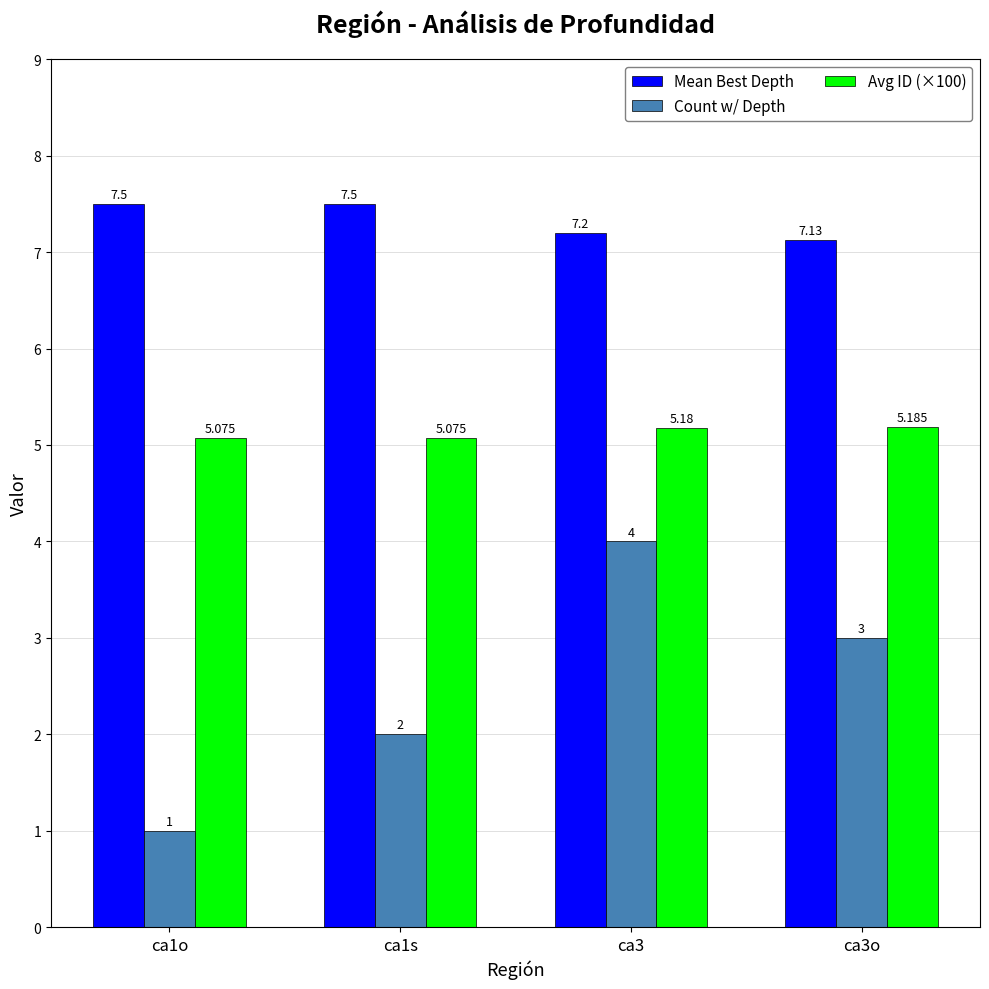

At ca1o, list the series in order from largest to smallest.

Mean Best Depth, Avg ID (×100), Count w/ Depth